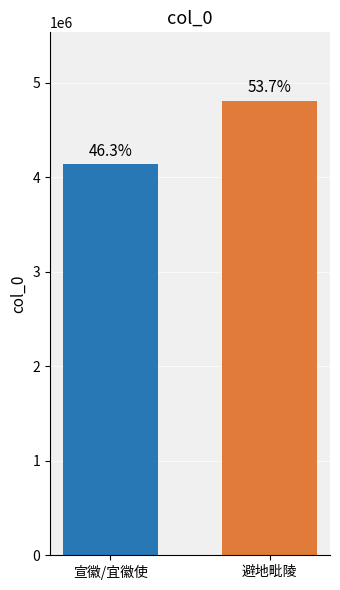

Reading right to left, extract all data points from this chart.

4812719	4142693